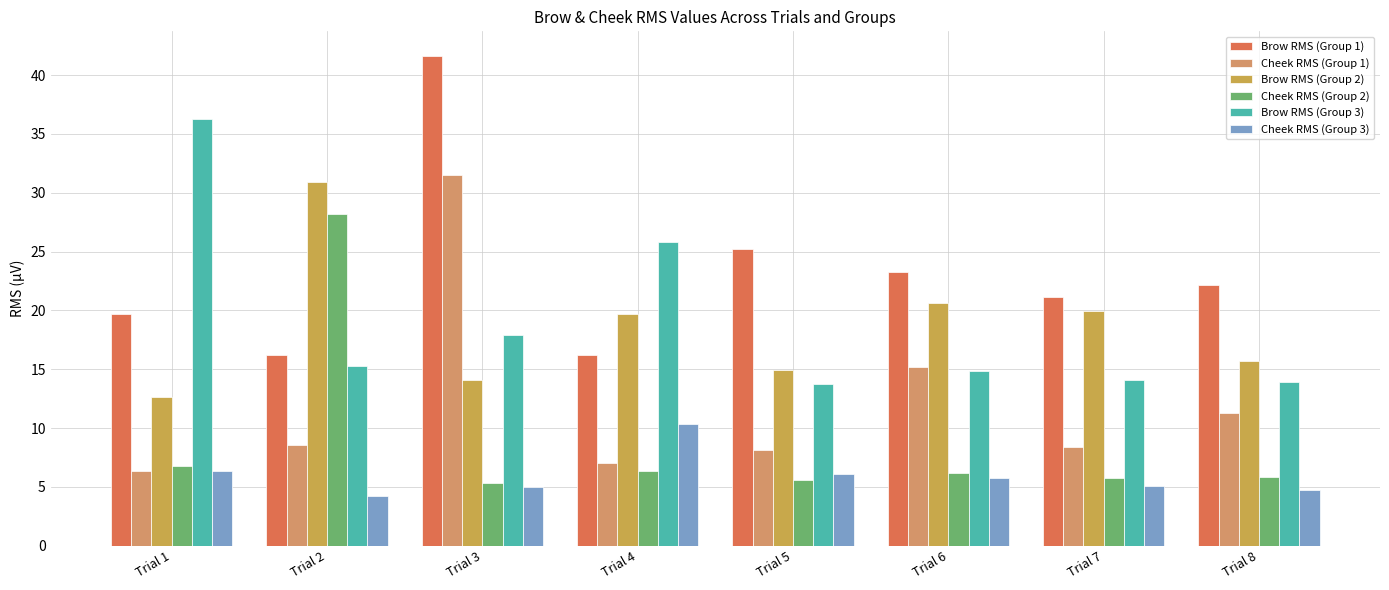

What is the value of the Brow RMS (Group 1) bar at the 8th from the left?

22.2